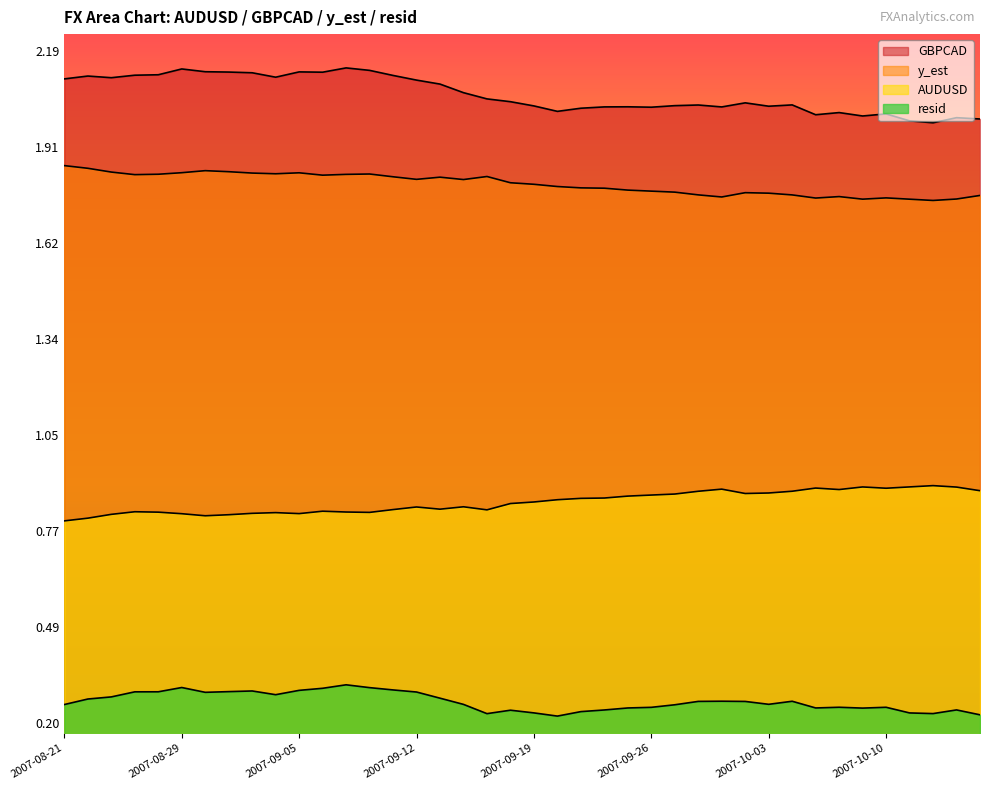

Is it true that resid equals 0.2 at 2007-10-15?

True